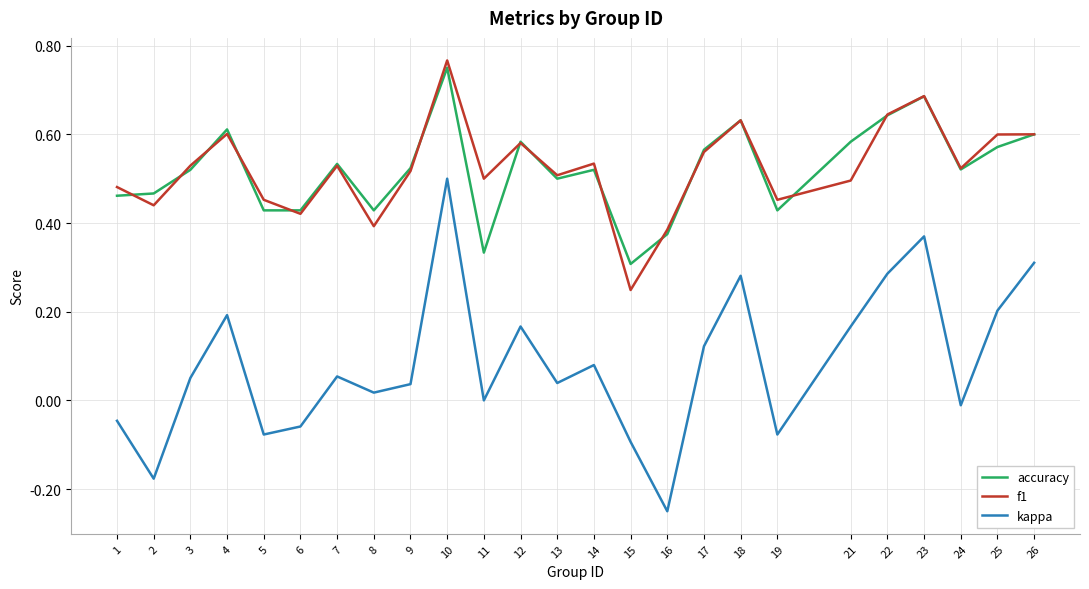

At how many categories does at least one series exceed 0?

25